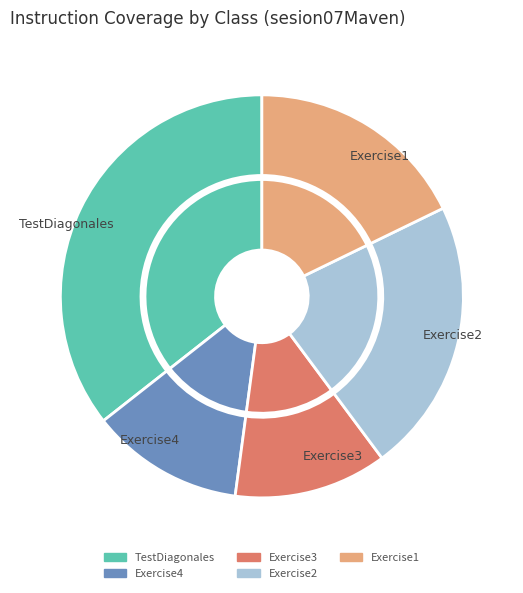

Approximately how many times larger is the value at Exercise4 compared to Exercise1?

0.7